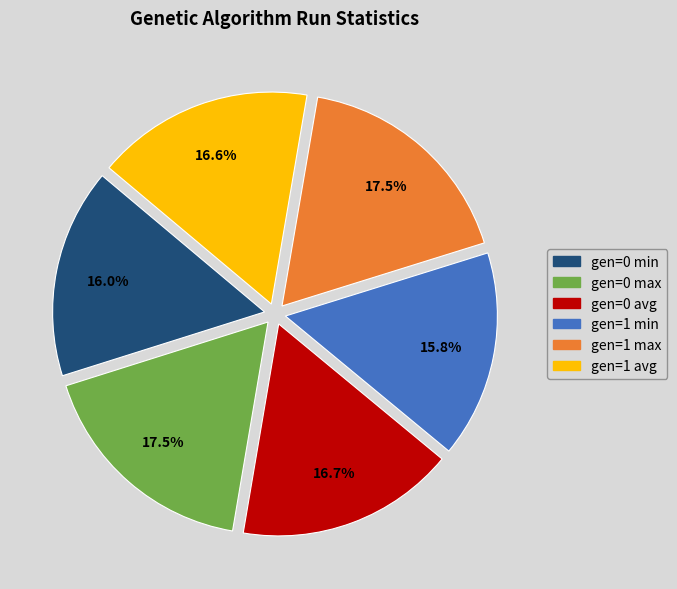

Which has a higher value, gen=1 min or gen=0 avg?

gen=0 avg